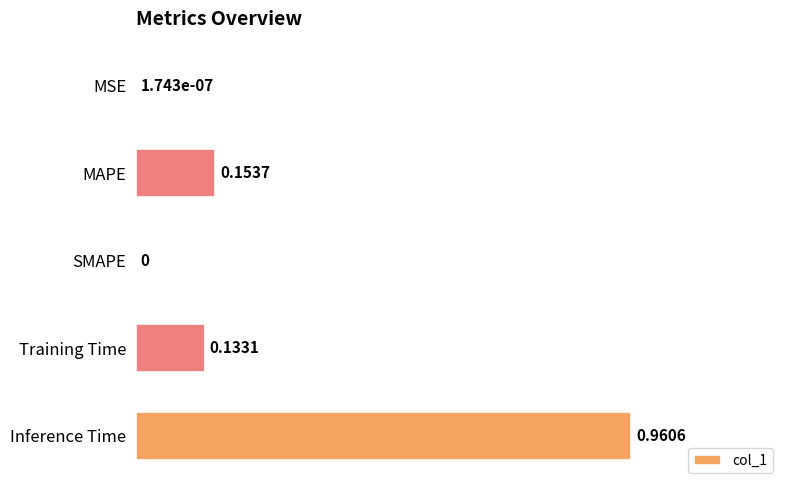

Which has a higher value, SMAPE or Training Time?

Training Time